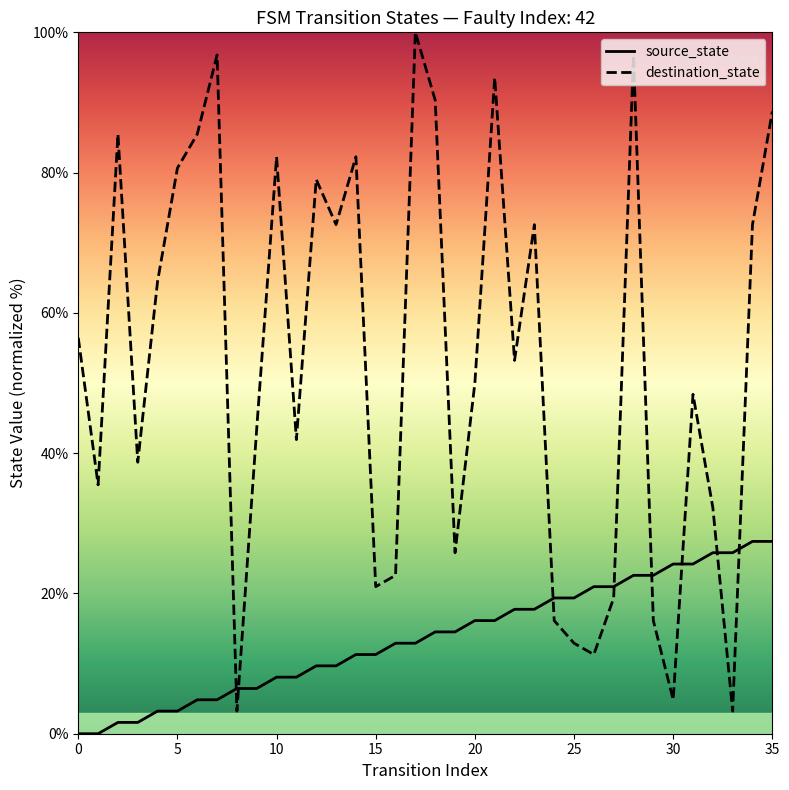

What is the sum of the source_state values at 28 and 18?

37.1